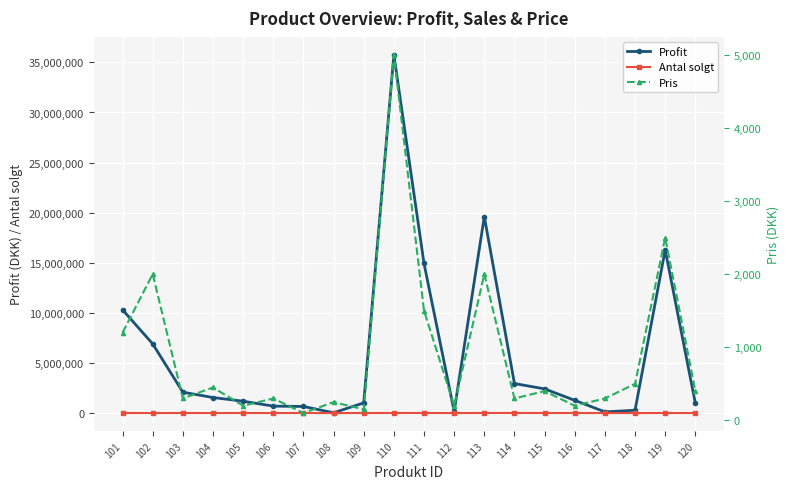

Which series has the largest total across all categories?

Profit